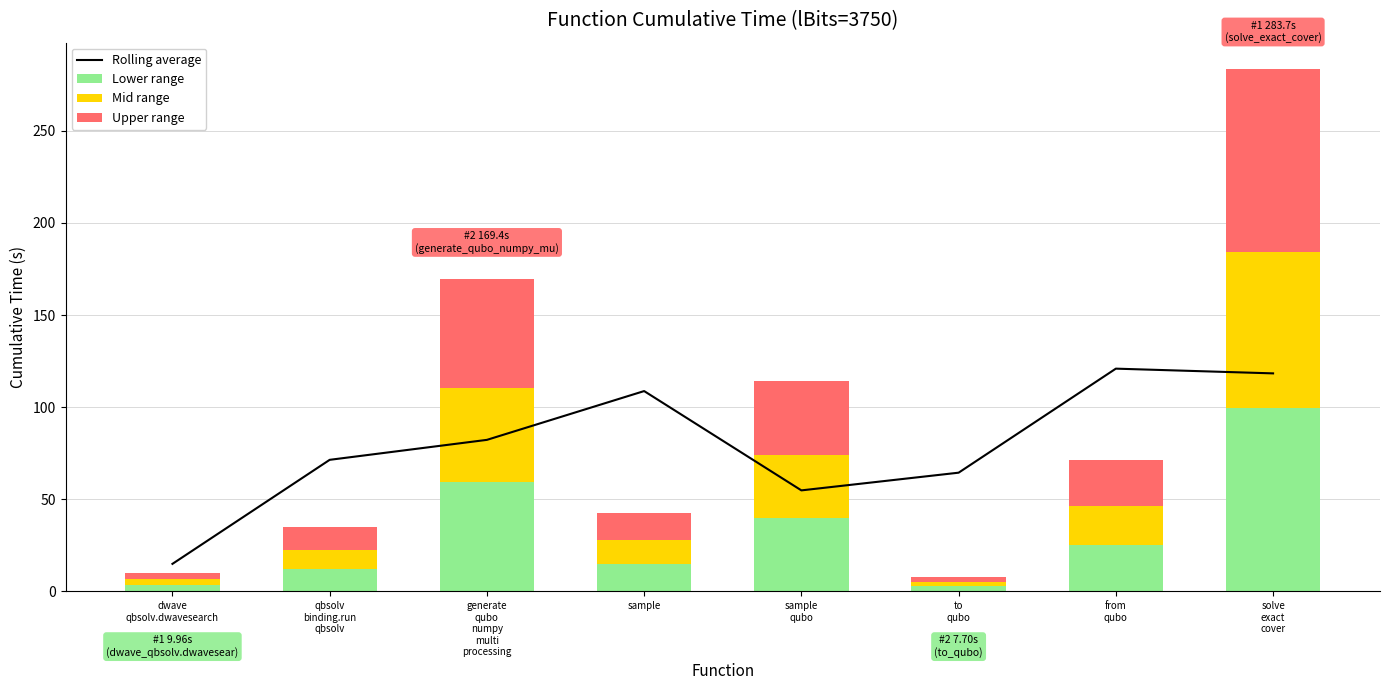

Between dwave
qbsolv.dwavesearch and solve
exact
cover, which series saw the biggest shift?

Rolling average